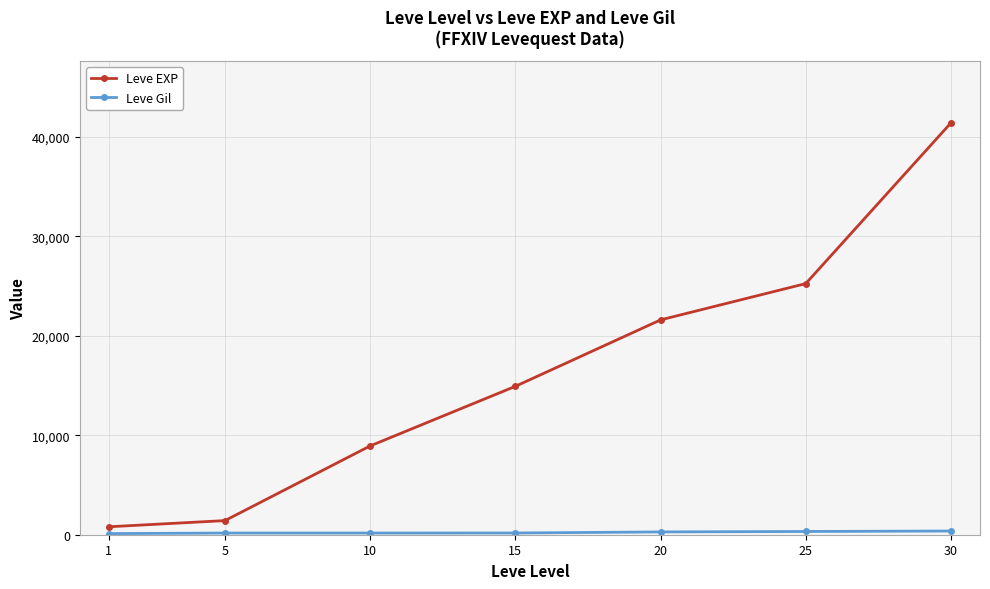

Count the number of categories in the chart.

7